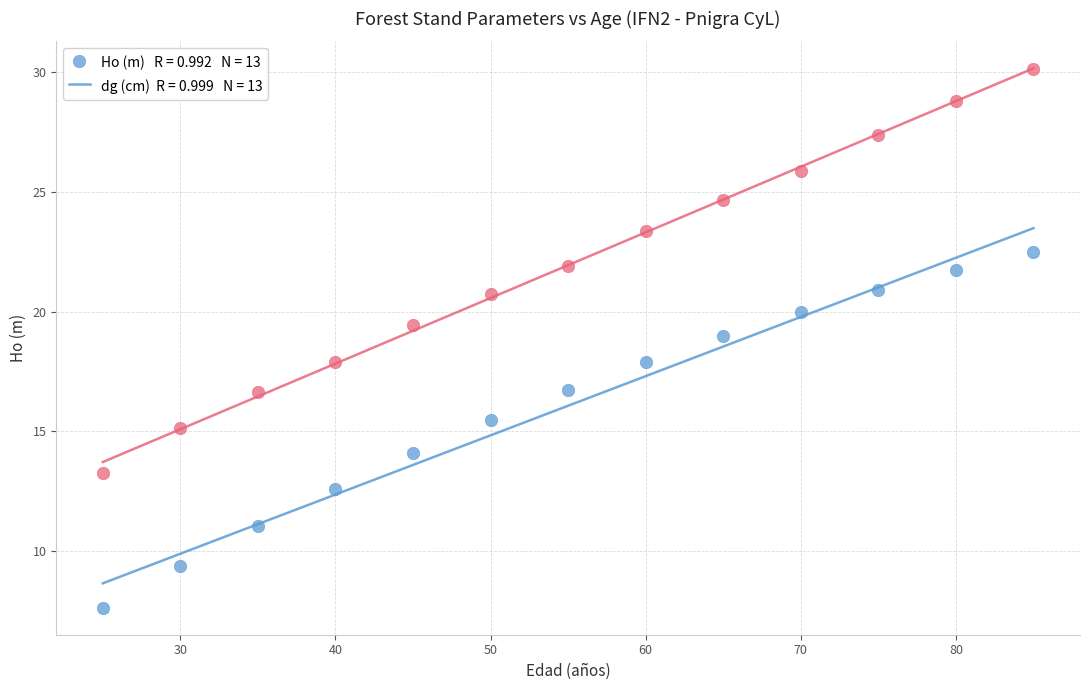

Across all data points, what is the range of Y values (max minus min)?

22.5